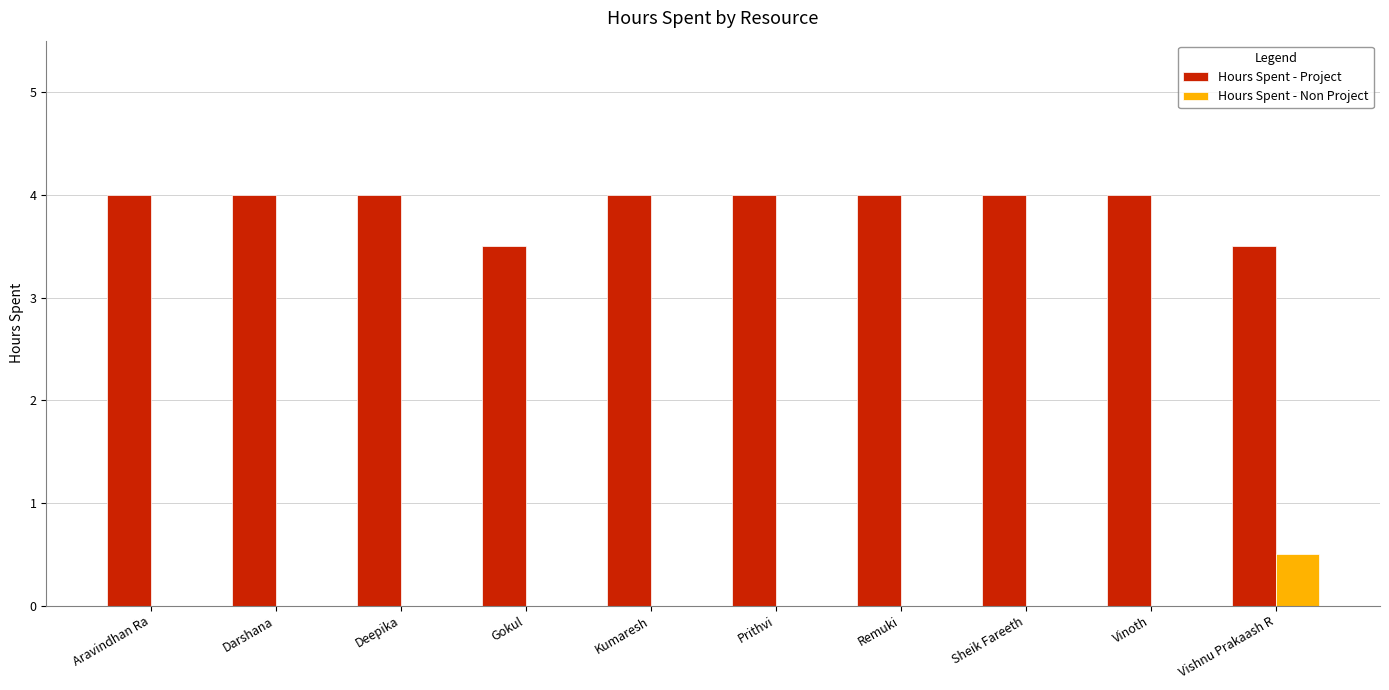

What is the sum of all Hours Spent - Project values?

39.0